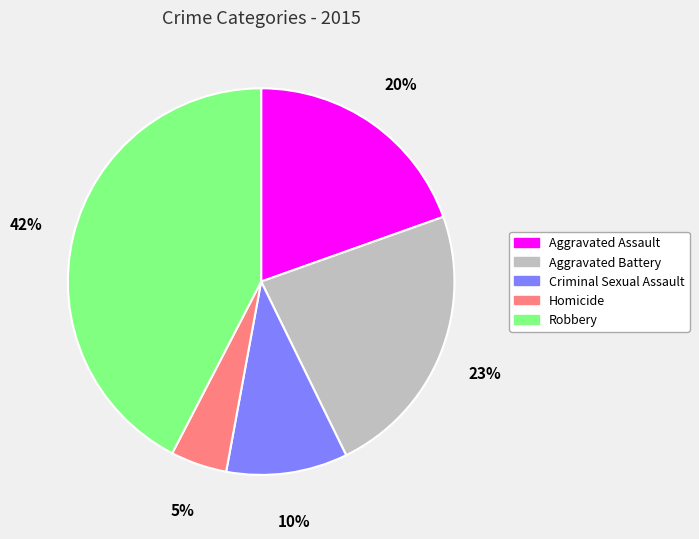

What percentage is the Criminal Sexual Assault slice, to the nearest percent?

10%